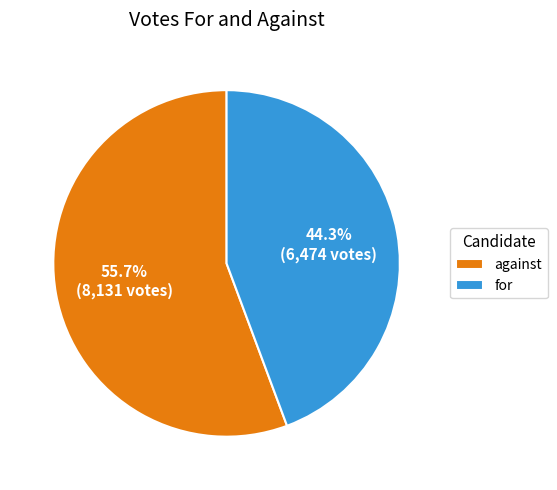

Does any single category account for the majority?

Yes